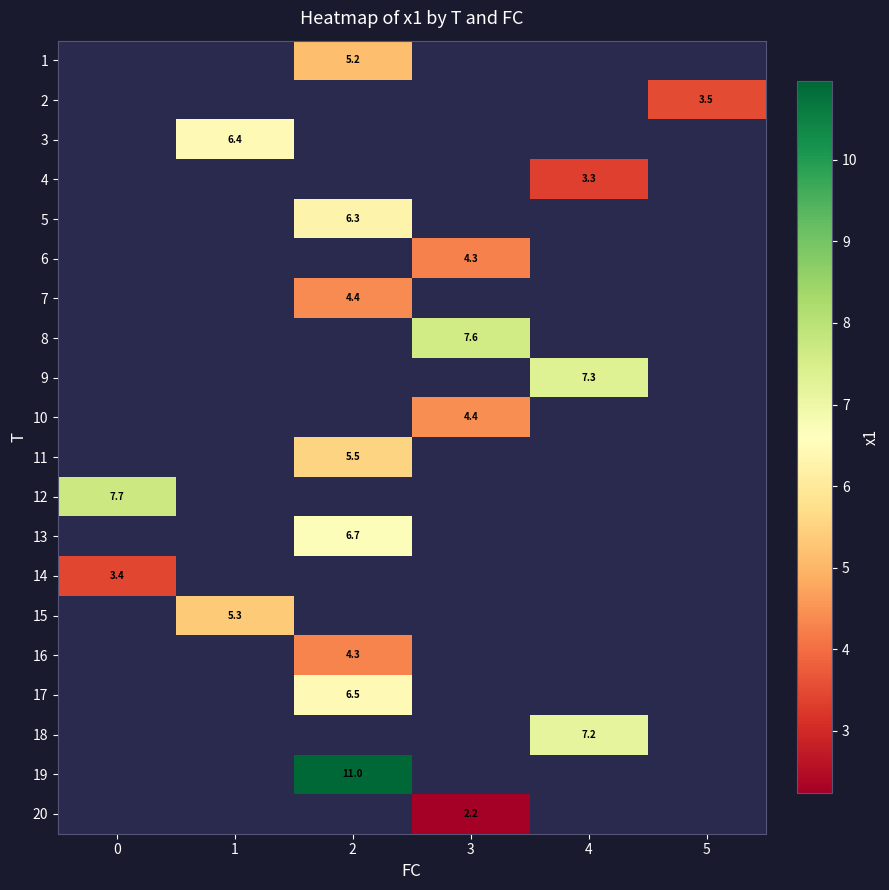

How many data points does each series have?

6